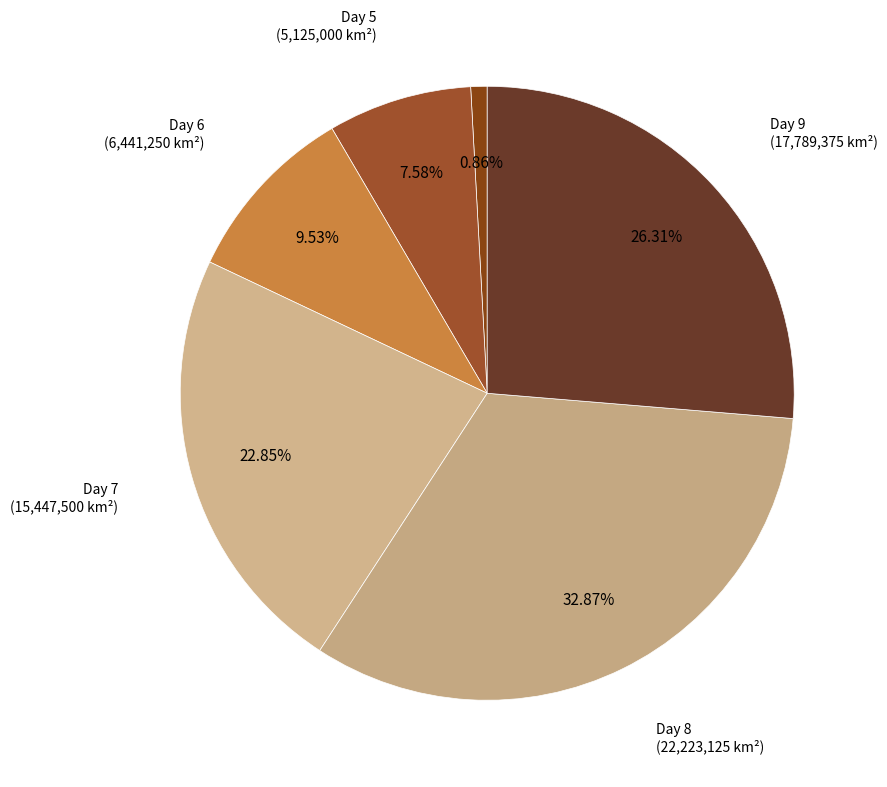

Count the number of slices in the pie.

6